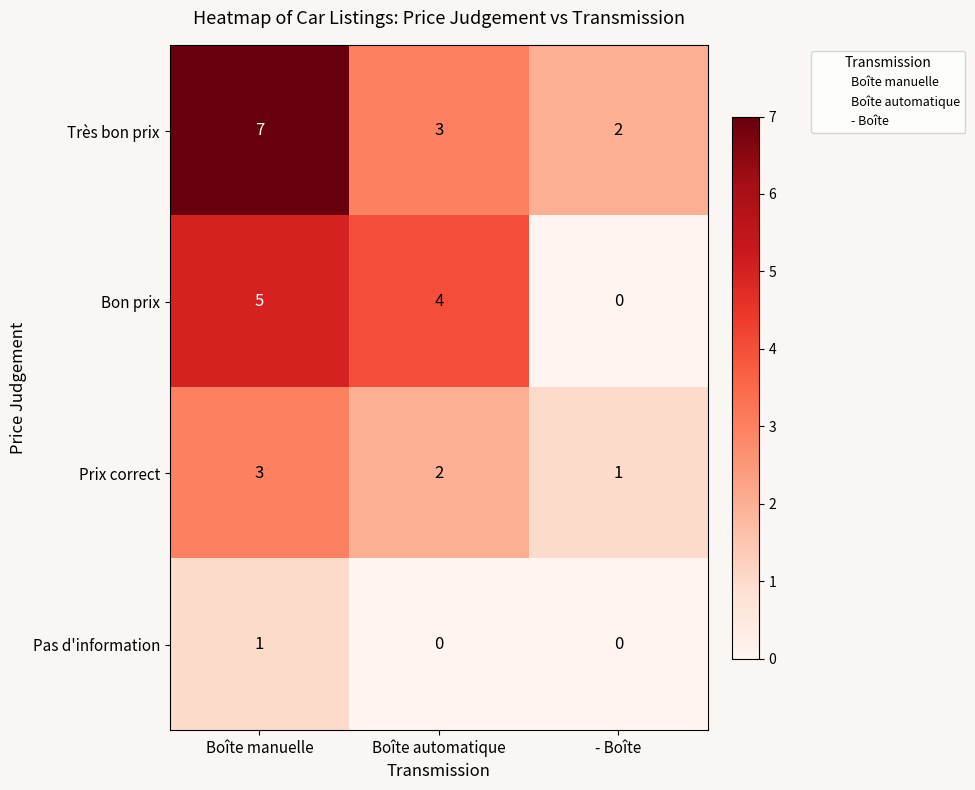

Between Boîte manuelle and Boîte automatique, which series saw the biggest shift?

Très bon prix